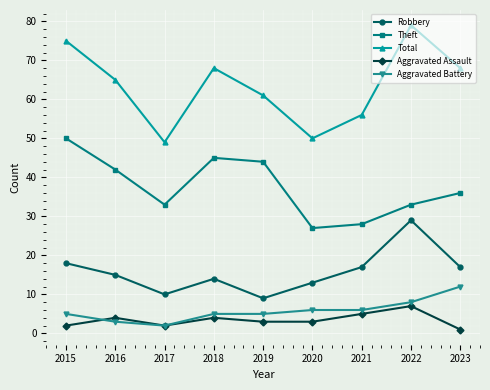

True or false: Aggravated Assault and Theft intersect in this chart.

False